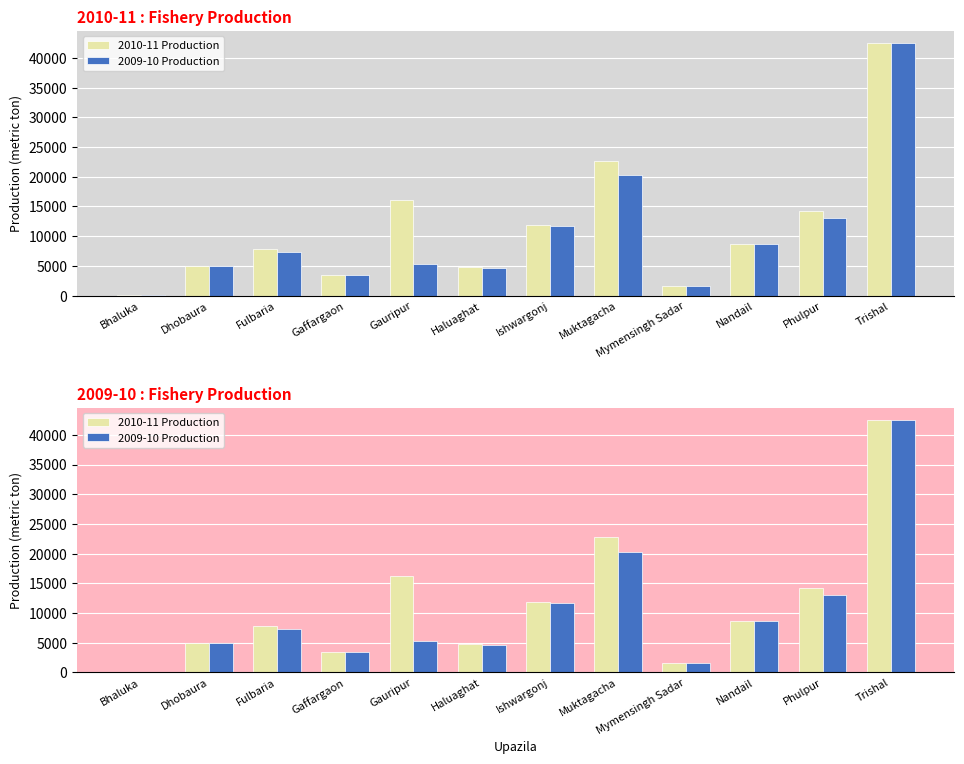

Which series has the largest range (max minus min)?

2009-10 Production